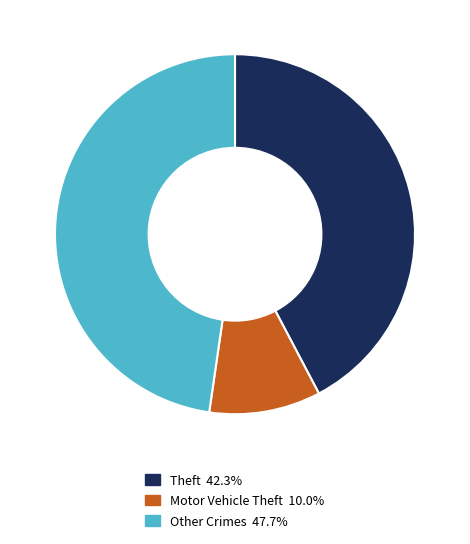

Does any single category account for the majority?

No